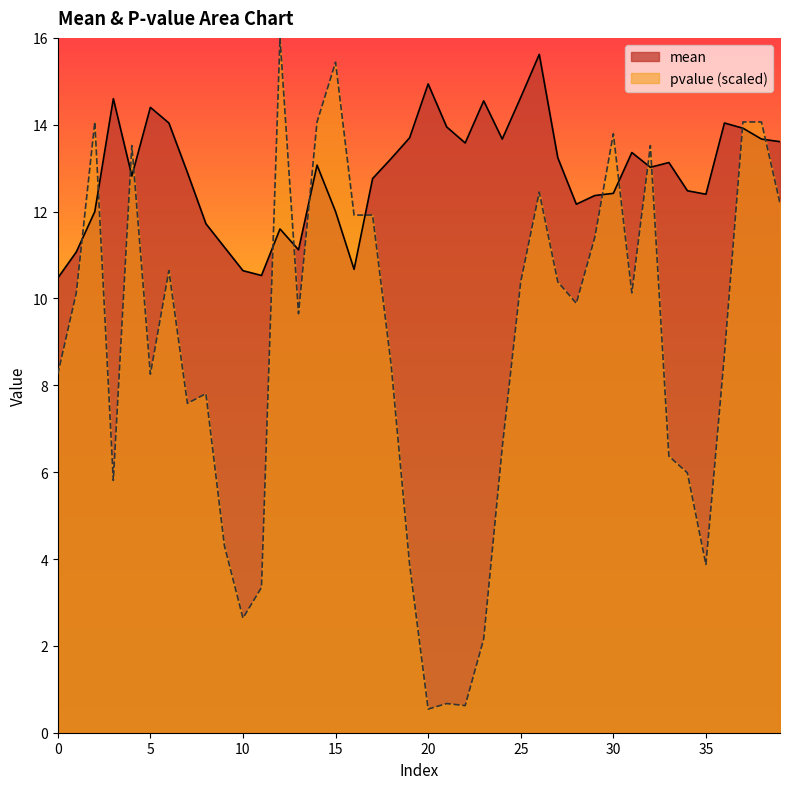

Rank the series at 8 from lowest to highest value.

pvalue, mean